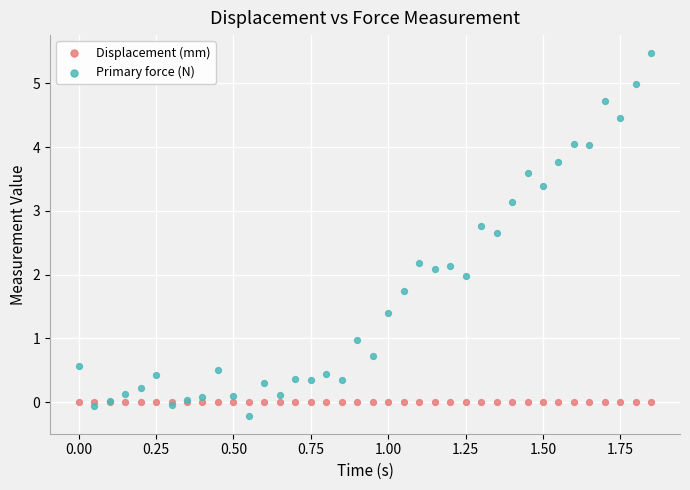

What are all the series names shown in the legend?

Displacement (mm), Primary force (N)